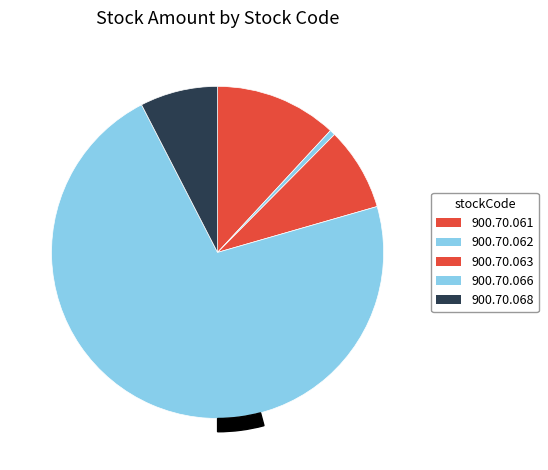

Combined, do 900.70.062 and 900.70.061 account for over 50%?

No